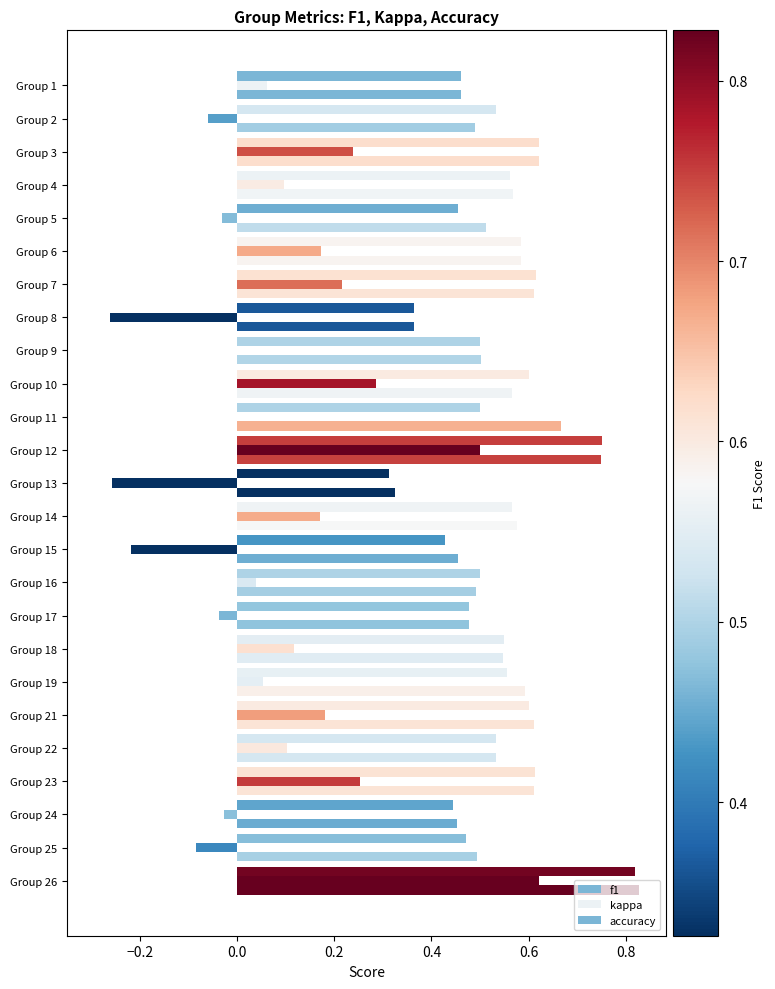

How many bars are there in total?

75